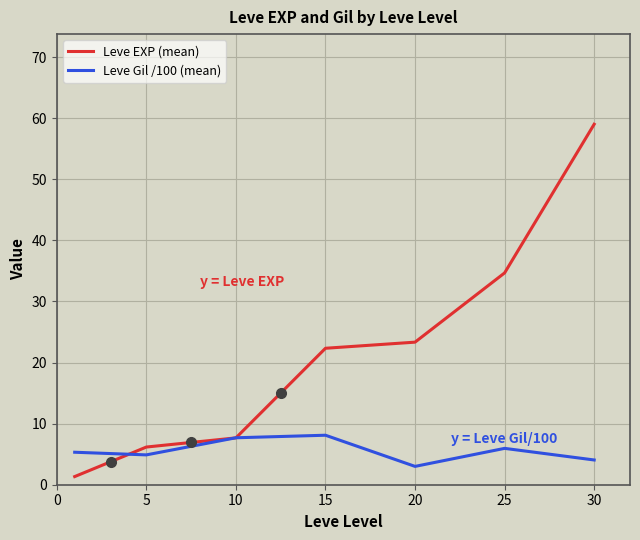

What is the lowest value of the Leve Gil /100 (mean) series?

3.0